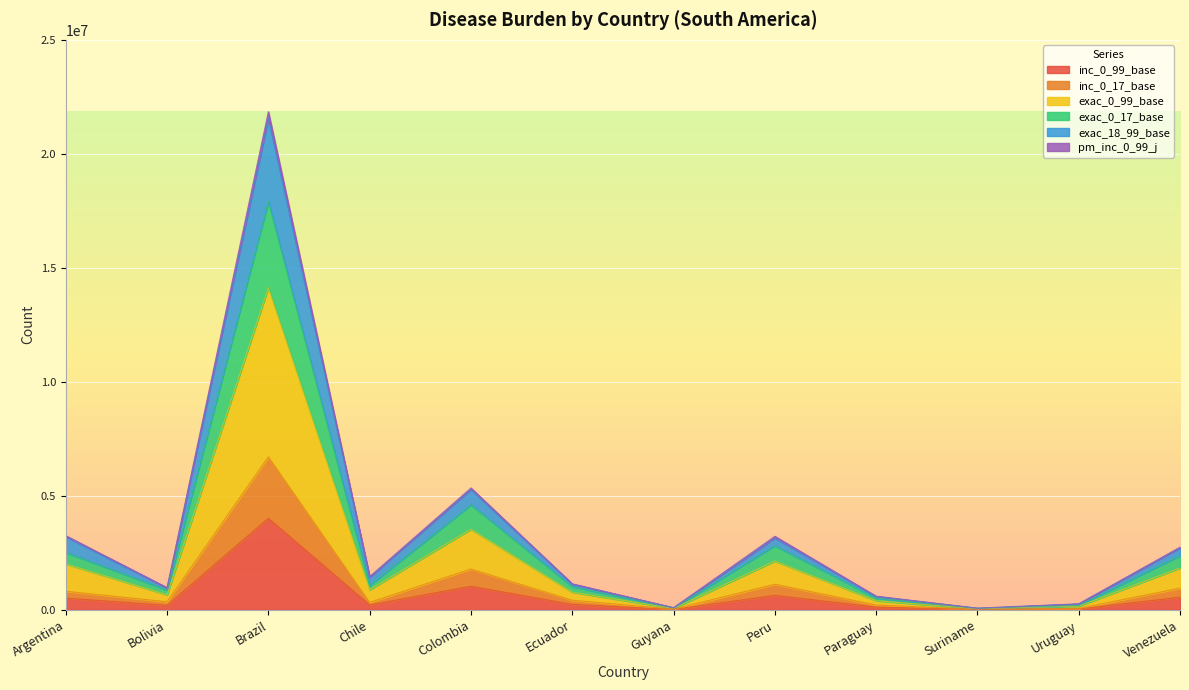

Is it true that inc_0_99_base equals 509649.8 at Argentina?

True